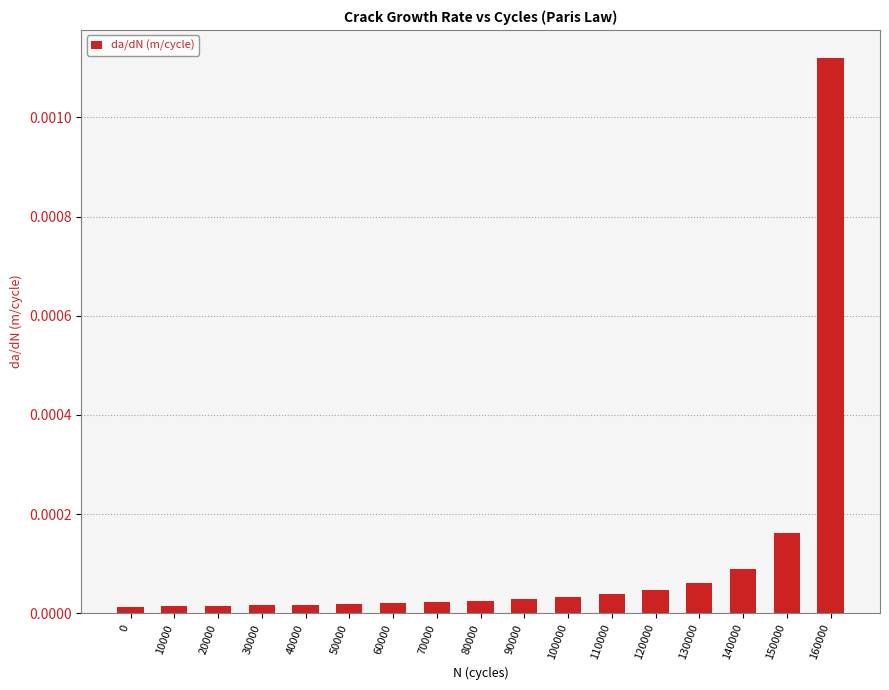

Count the number of categories in the chart.

17